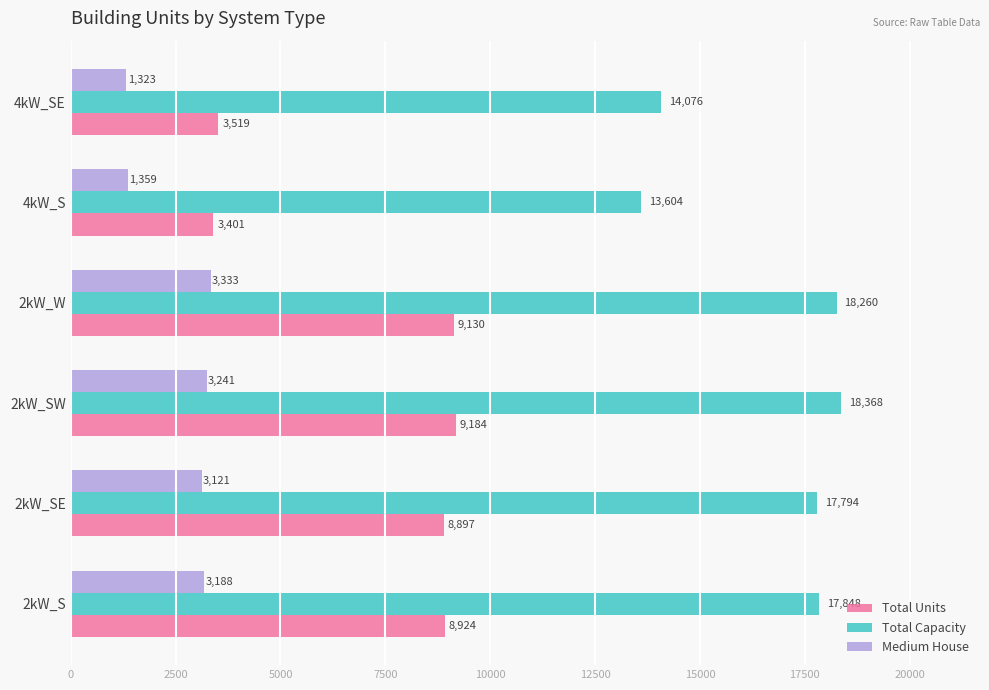

The Total Units series shows 2363 at 4kW_S. True or false?

False